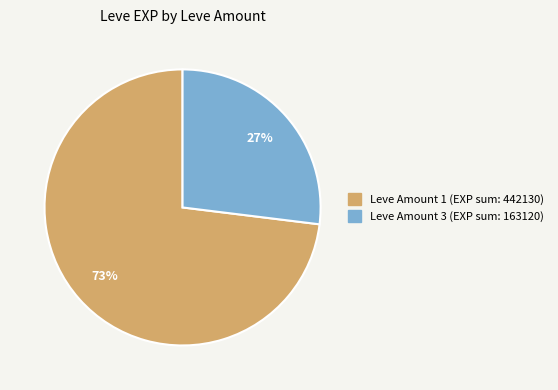

To the nearest percent, what is the average slice percentage?

50%